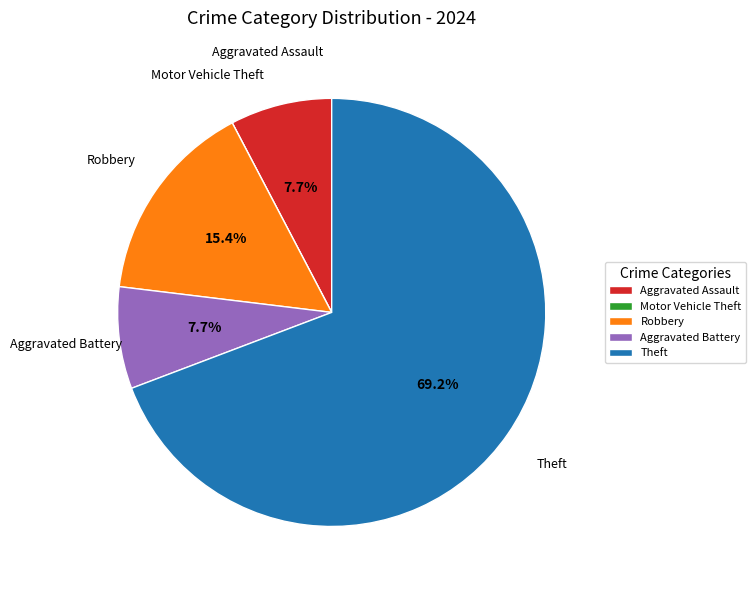

What percentage is the Aggravated Assault slice, to the nearest percent?

8%